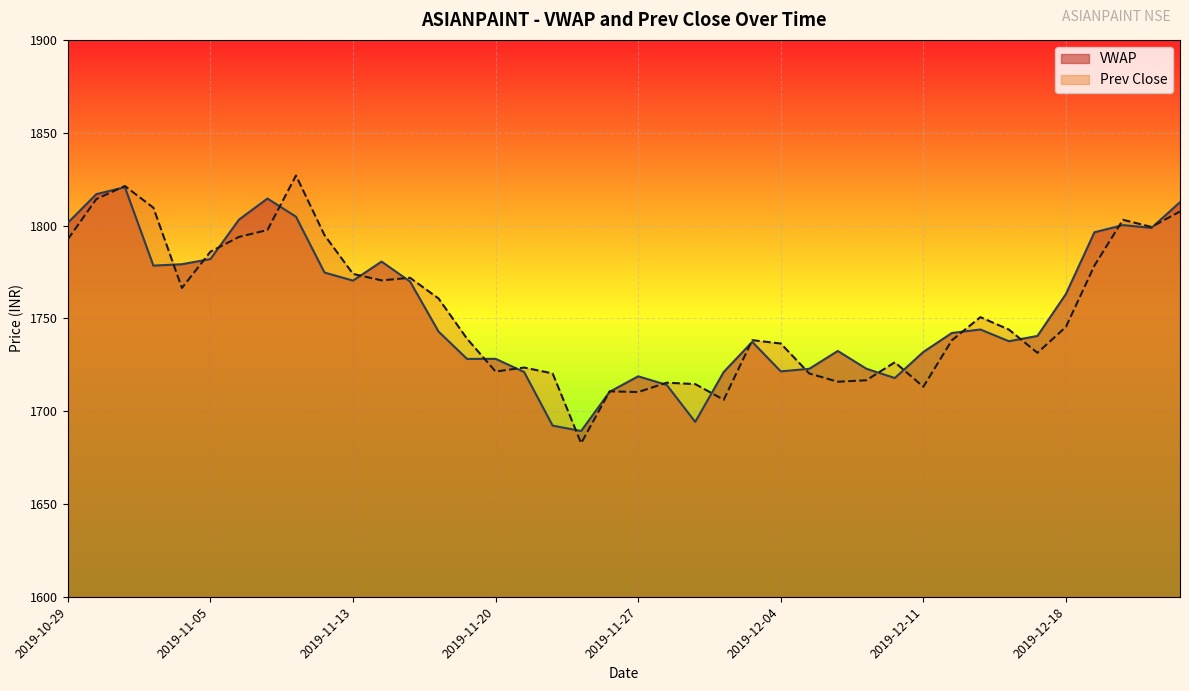

Reading left to right, what are all the values shown in this chart?

VWAP: 1801.5	1816.9	1820.7	1778.4	1779.2	1781.9	1803.2	1814.5	1804.8	1774.7	1770.3	1780.6	1769.8	1742.9	1728.2	1728.2	1721.1	1692.2	1689.3	1710.5	1718.8	1714.2	1694.2	1721.1	1737.3	1721.4	1722.8	1732.4	1722.9	1717.9	1731.9	1742.1	1744.0	1737.7	1740.5	1763.1	1796.4	1800.2	1798.7	1812.6
Prev Close: 1792.6	1814.2	1821.3	1809.6	1766.3	1785.9	1793.8	1797.6	1827.0	1794.8	1774.0	1770.5	1771.8	1760.7	1739.0	1721.3	1723.5	1720.3	1682.8	1710.7	1710.3	1715.3	1714.6	1706.2	1738.2	1736.5	1720.3	1715.8	1716.7	1726.3	1713.2	1738.2	1750.7	1744.0	1731.5	1745.4	1778.5	1803.1	1799.2	1807.5